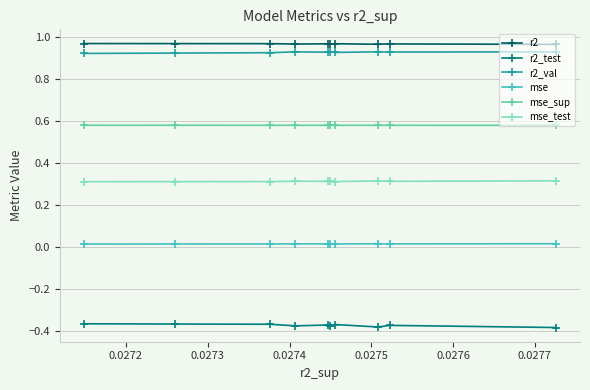

What is the maximum value for mse_sup?

0.6